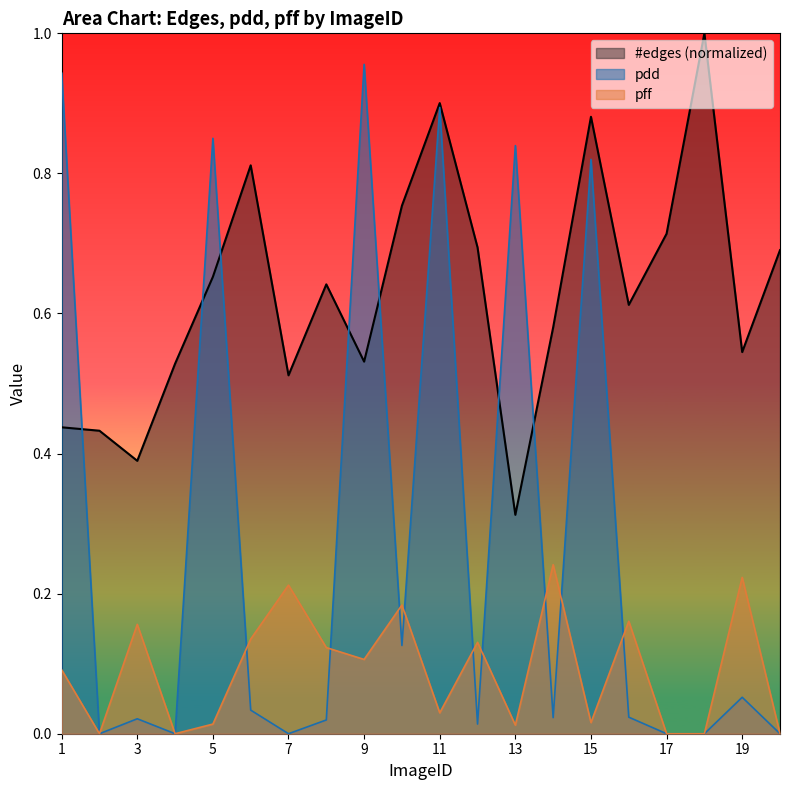

What is the sum of all pff values?

1.8